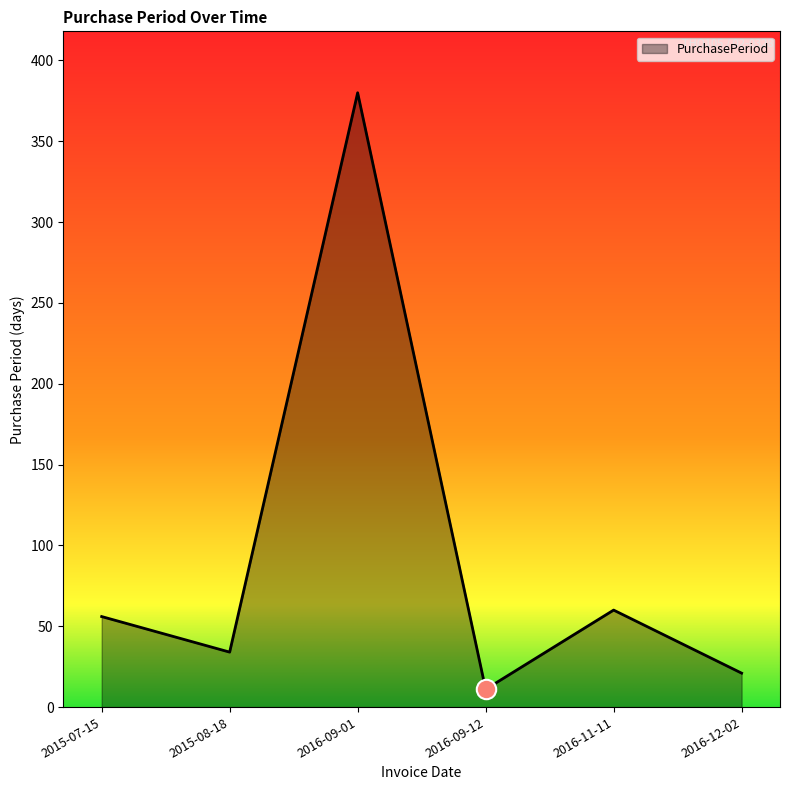

What is the greatest value displayed?

380